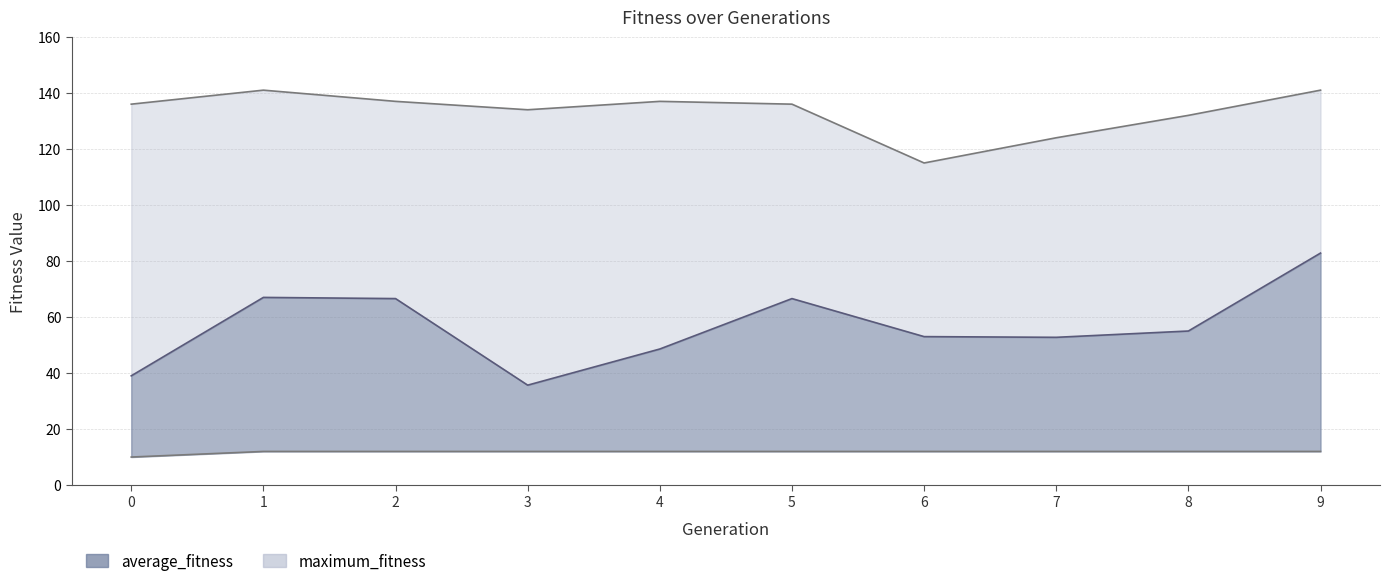

What is the difference between the maximum and second lowest values in the average_fitness series?

43.8